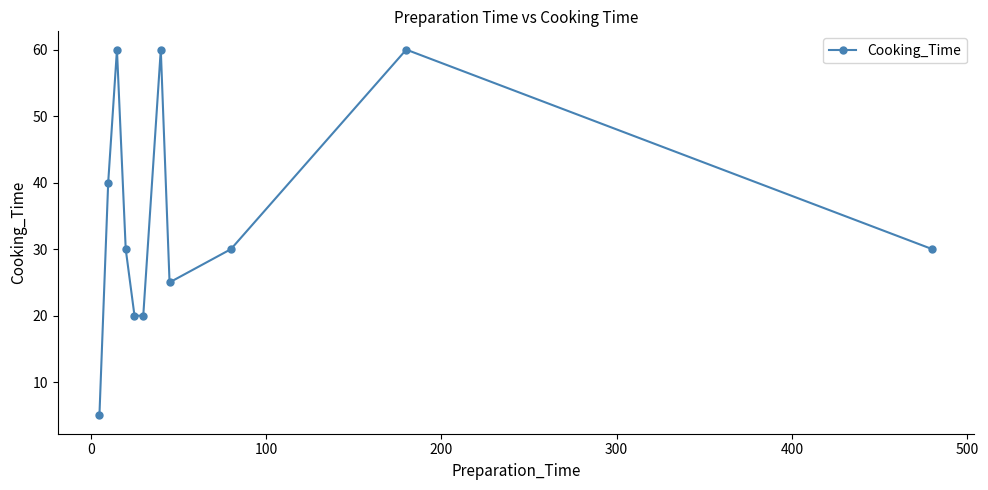

What is the sum of all values?

380